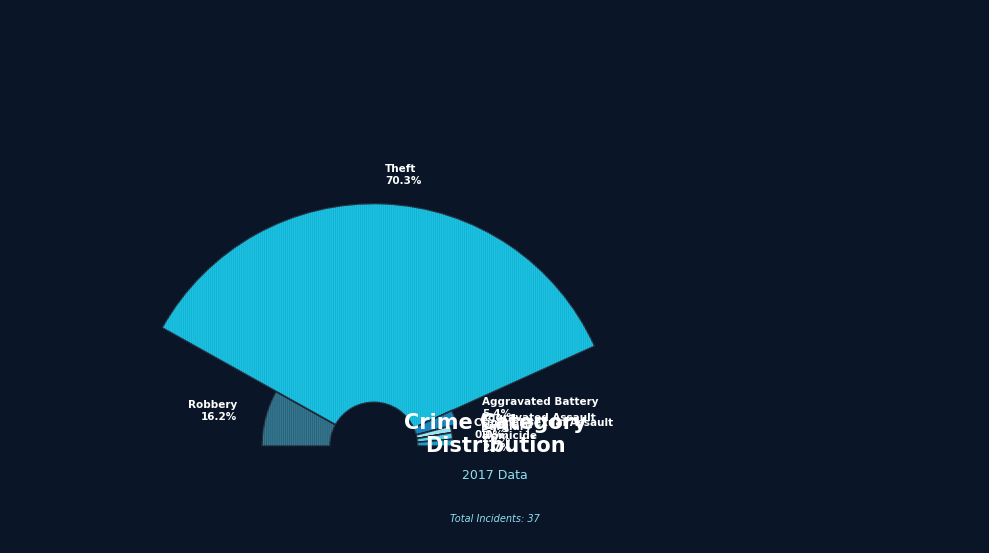

To the nearest percent, what is the combined percentage of Criminal Sexual Assault and Aggravated Battery?

5%